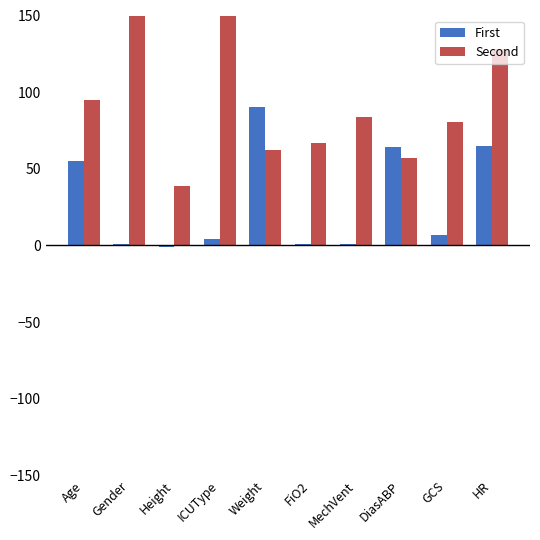

Count the number of categories in the chart.

10